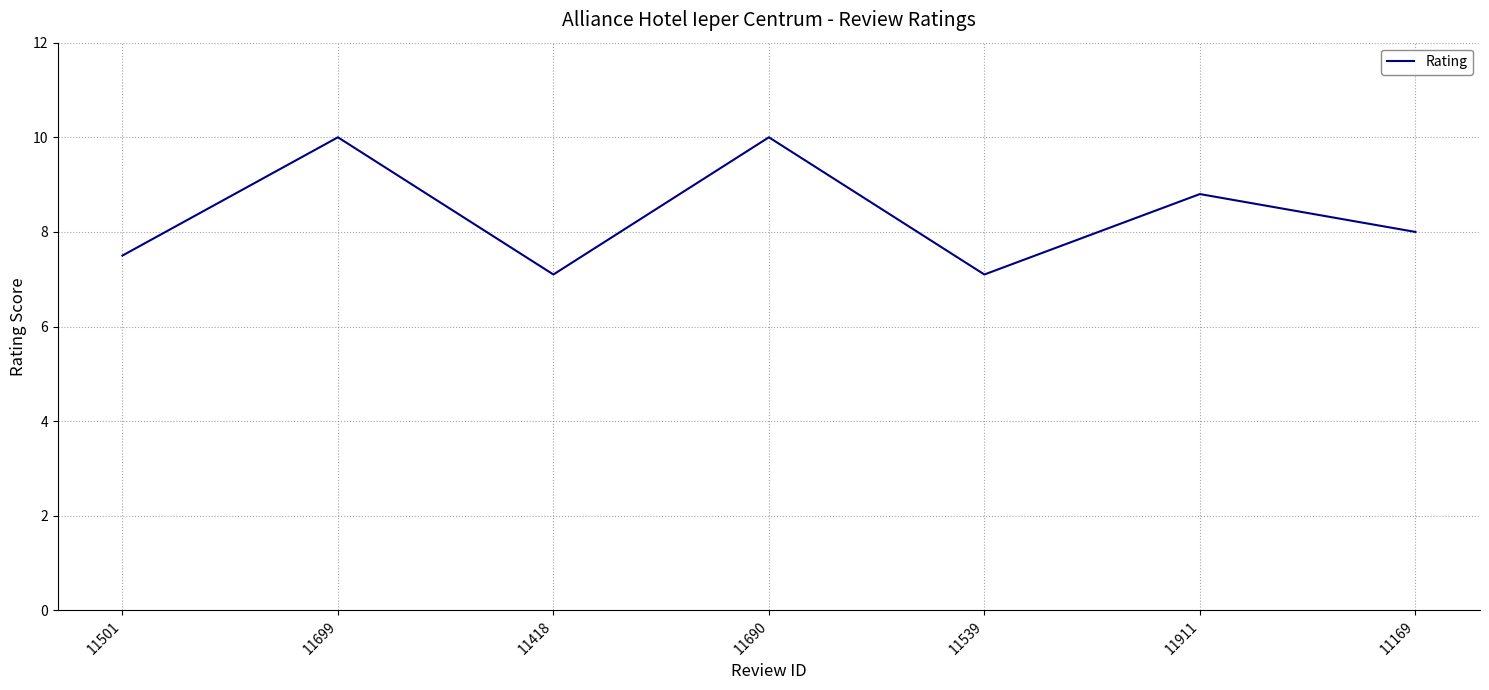

How many values are below 8?

3